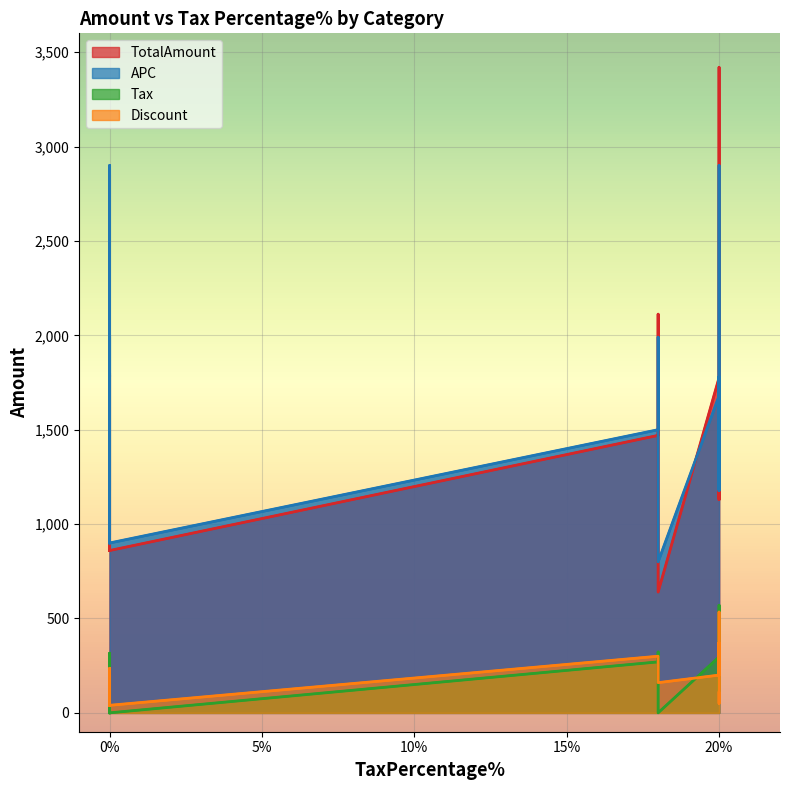

True or false: APC and Discount intersect in this chart.

False